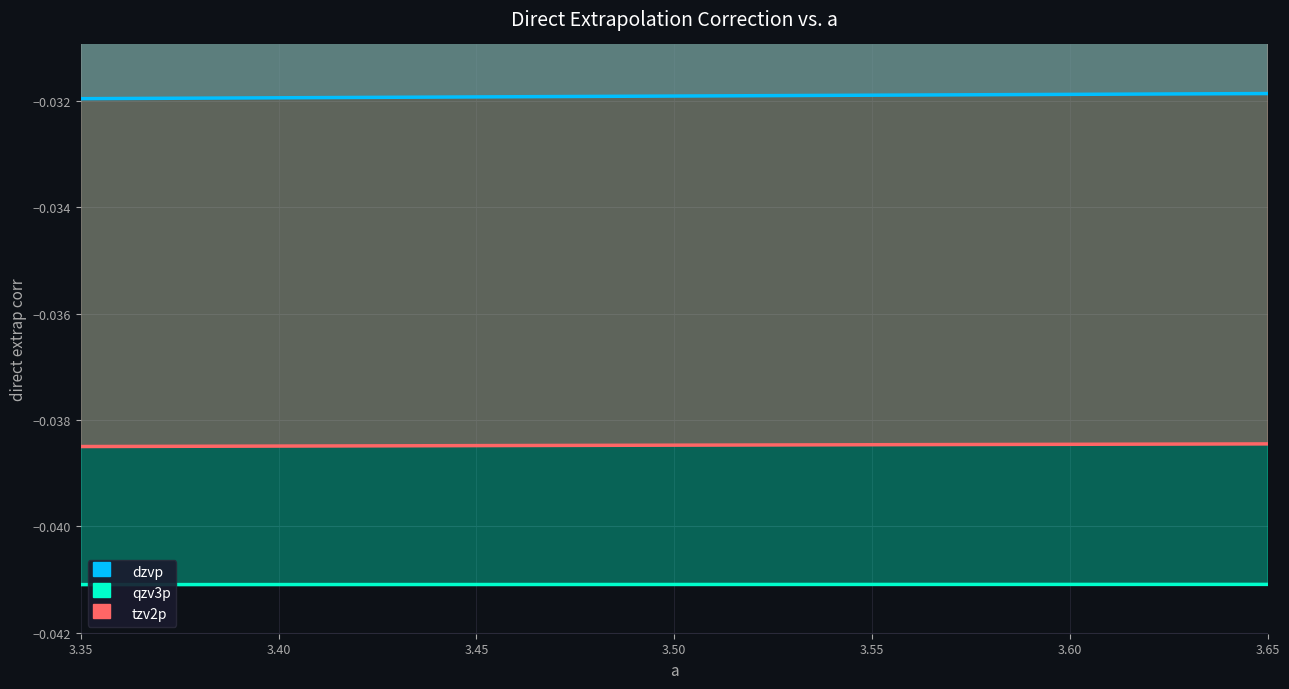

True or false: dzvp has a value of -0.0 at 3.45.

True